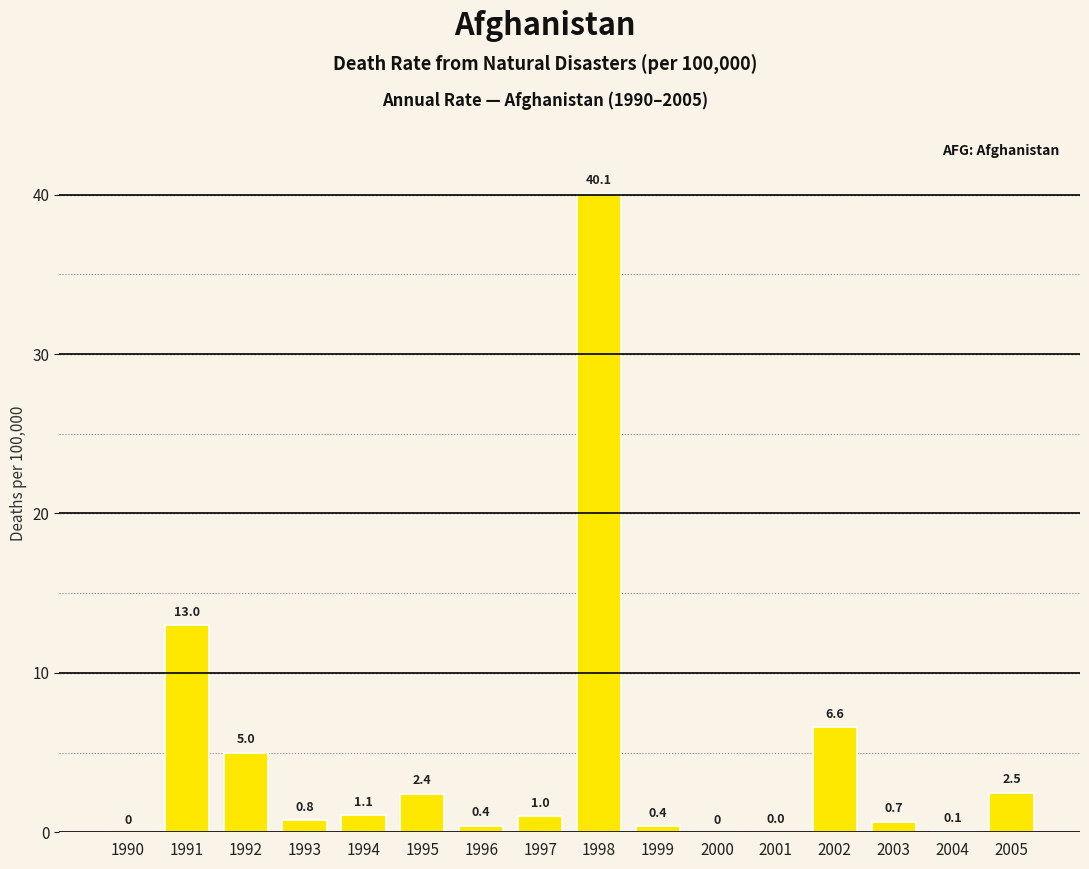

What is the approximate value at 1994?

1.1